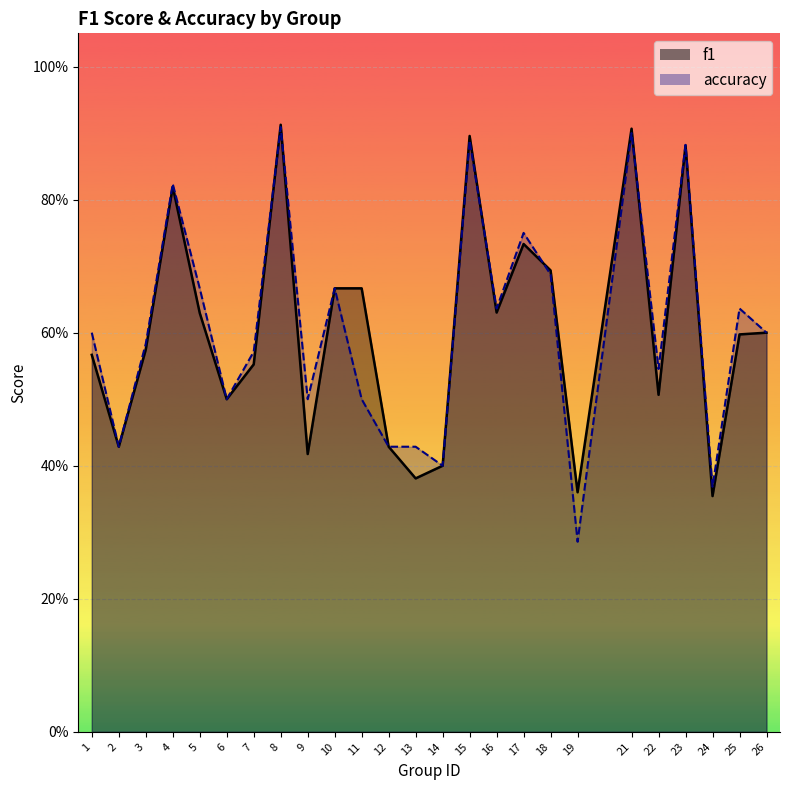

At how many categories does at least one series exceed 0?

25